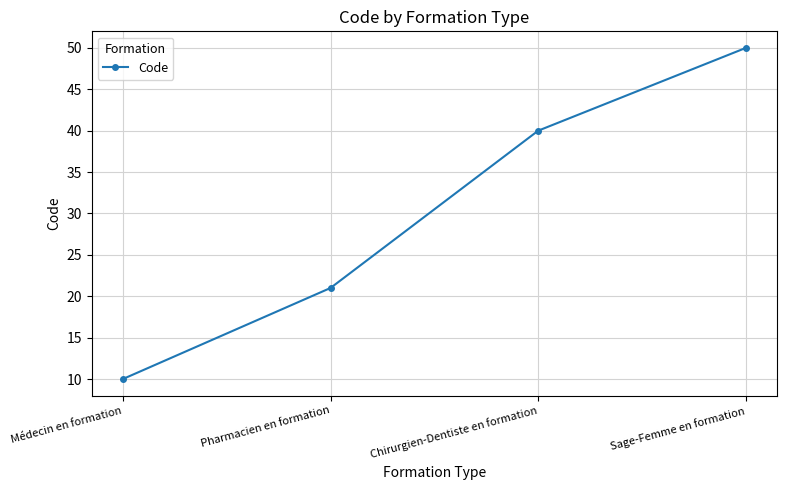

Rank the categories by value from lowest to highest.

Médecin en formation, Pharmacien en formation, Chirurgien-Dentiste en formation, Sage-Femme en formation